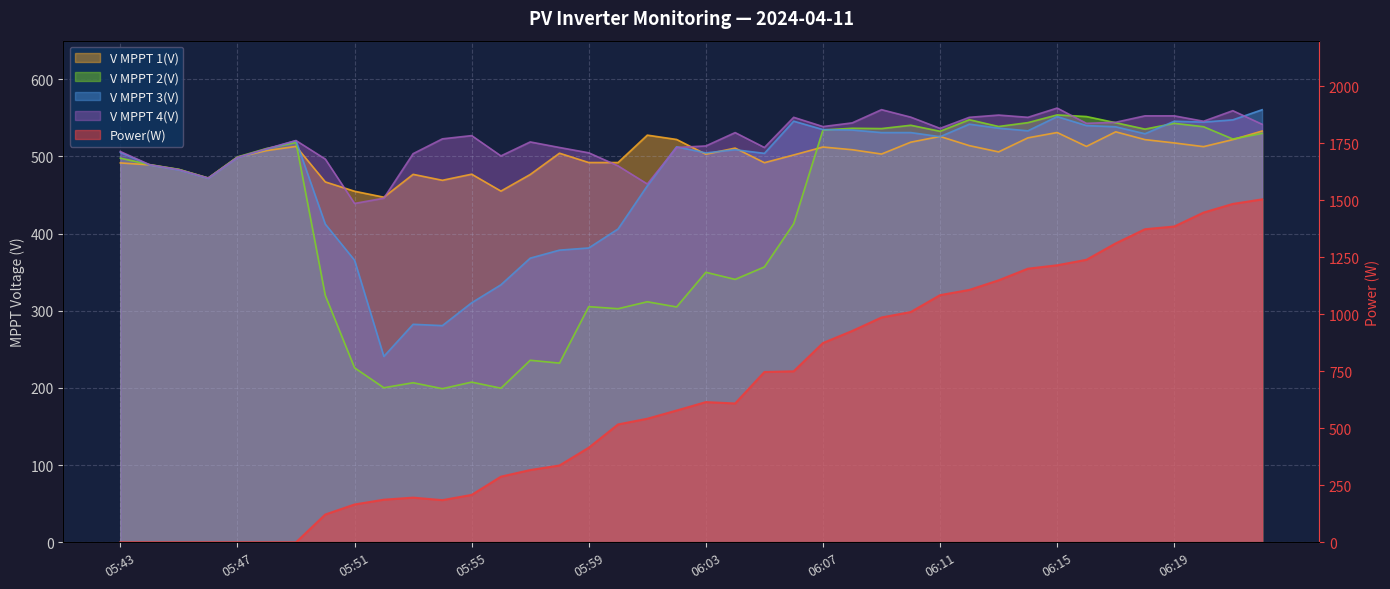

At how many categories does at least one series exceed 576?

21